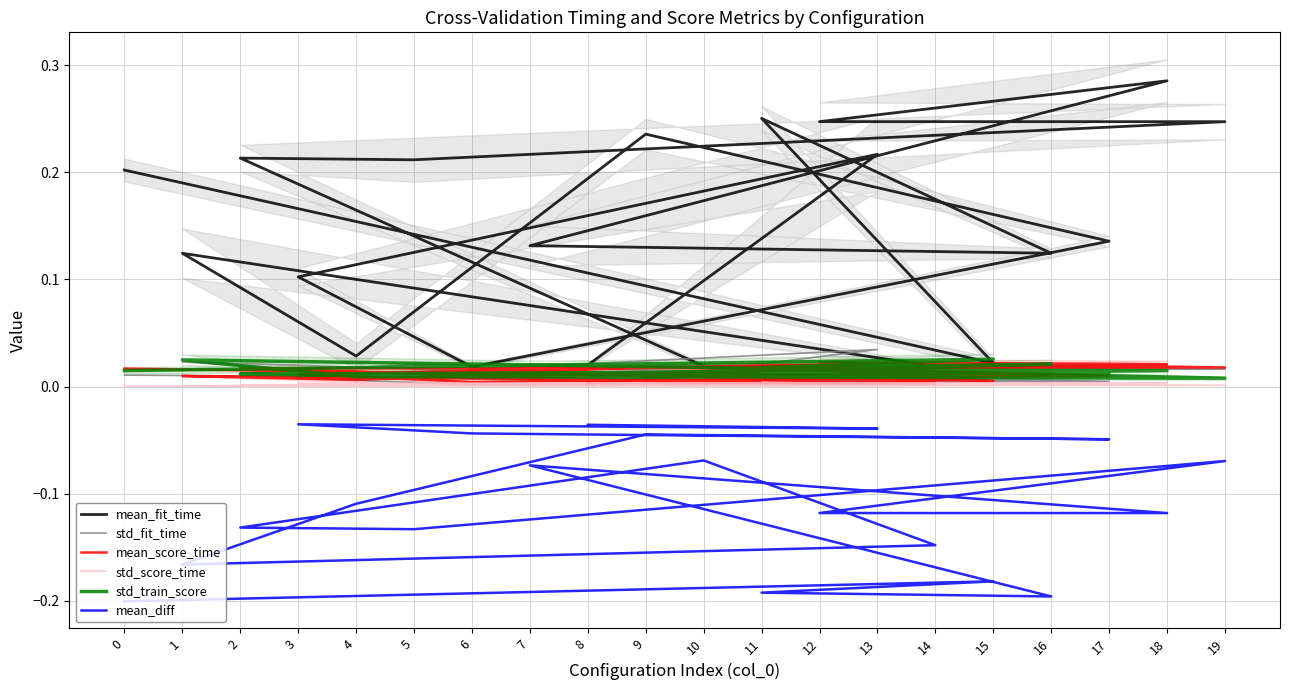

What is the difference between the maximum and minimum values in the mean_fit_time series?

0.3